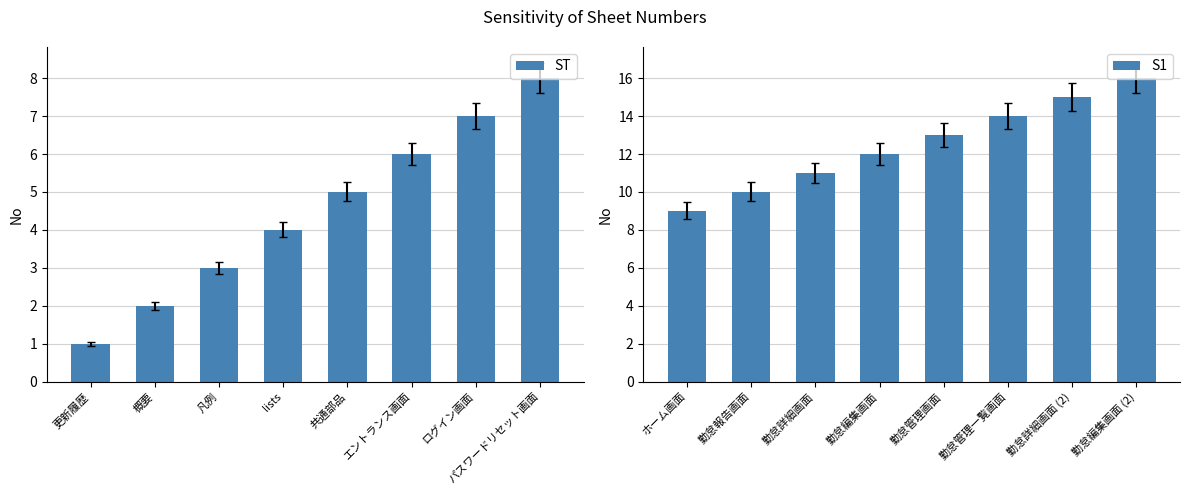

Between 共通部品 and 更新履歴, which is larger?

共通部品